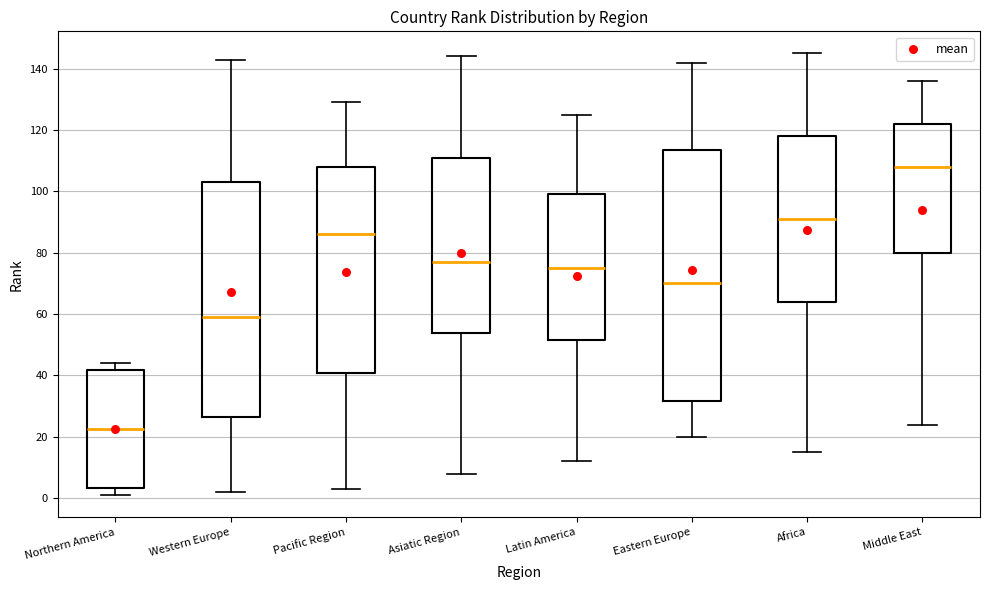

Which box's median line is the highest?

Middle East